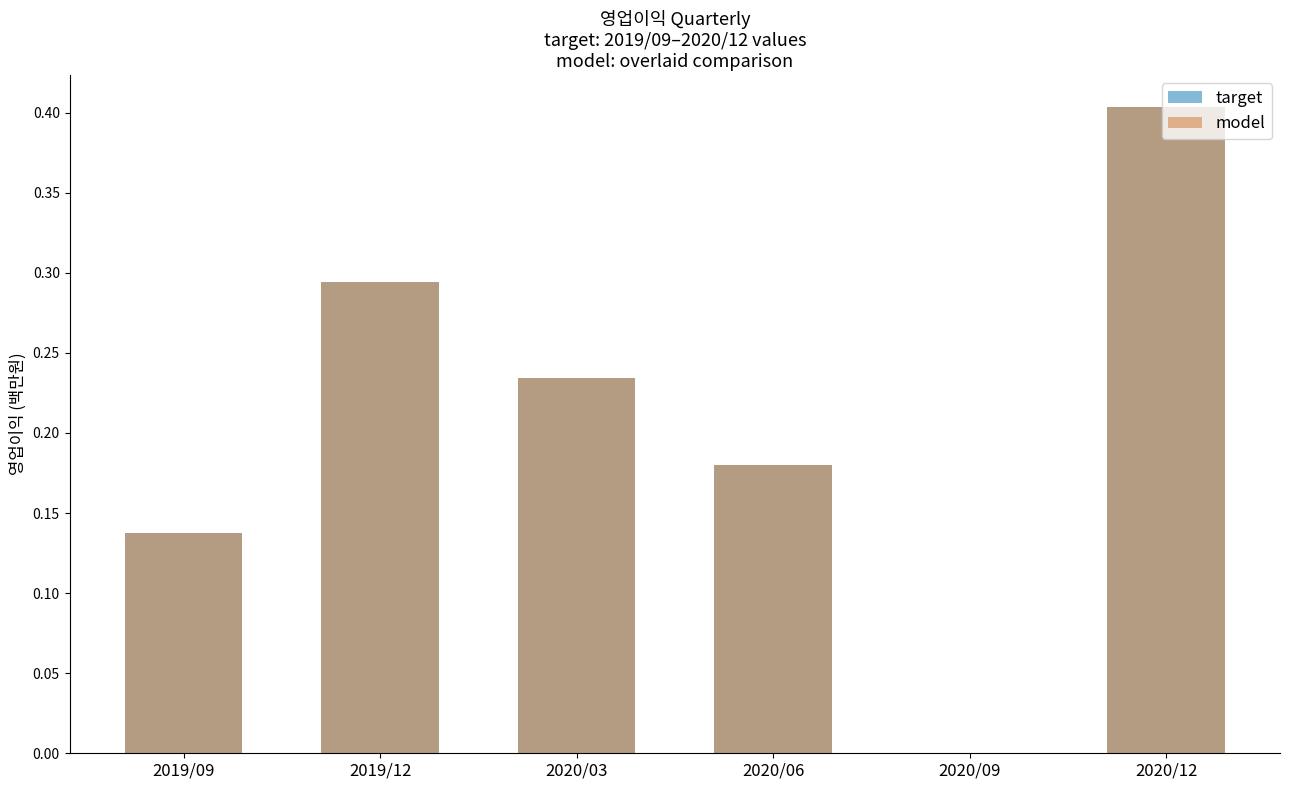

What are all the series names shown in the legend?

target, model